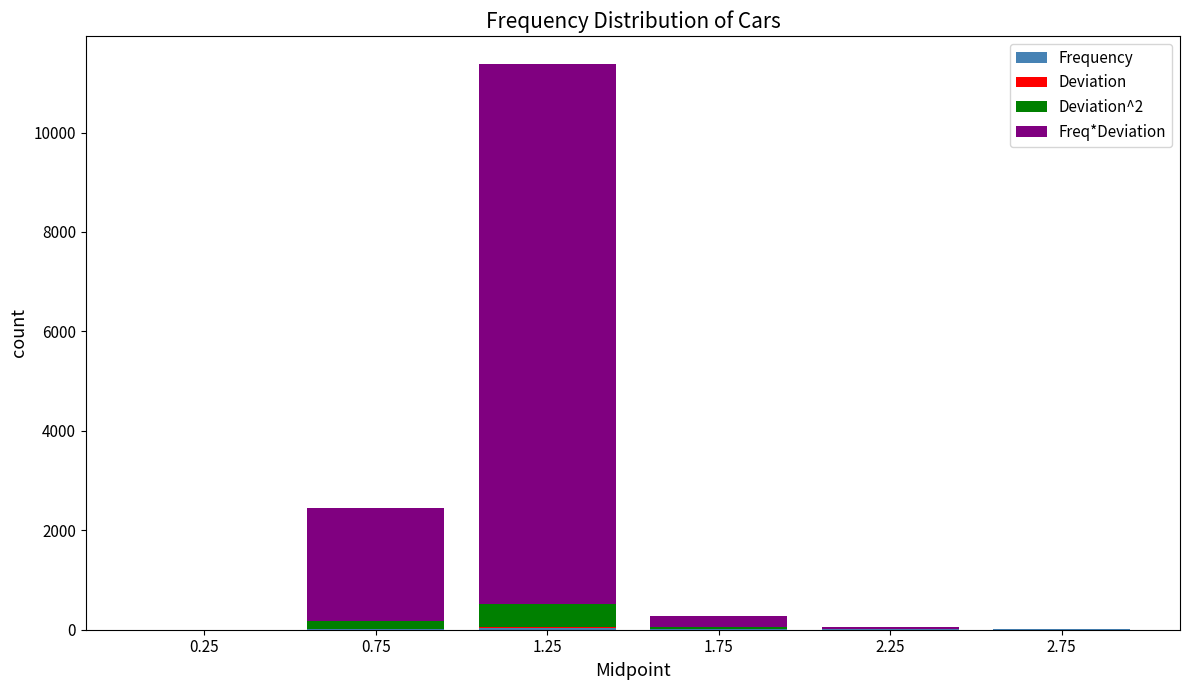

What is the difference between the second highest and second lowest values in the Freq*Deviation series?

2264.5